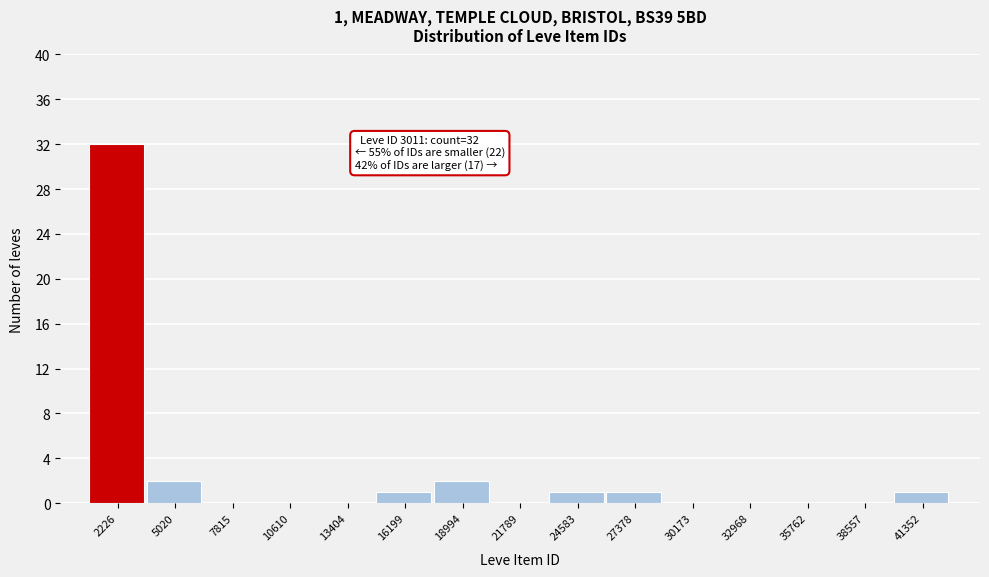

Reading left to right, list all the values displayed in this chart.

2226=32	5020=2	7815=0	10610=0	13404=0	16199=1	18994=2	21789=0	24583=1	27378=1	30173=0	32968=0	35762=0	38557=0	41352=1